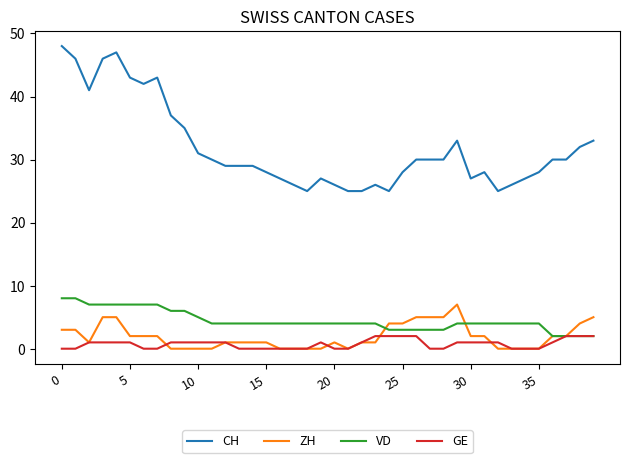

What is the sum of all ZH values?

77